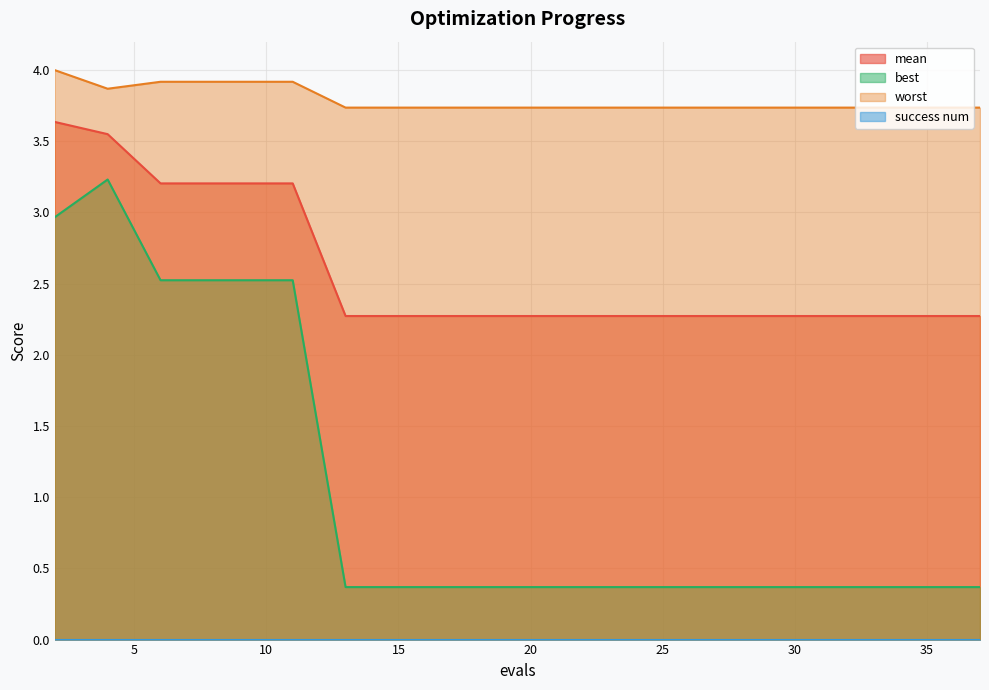

The best series shows 0.1 at 21. True or false?

False